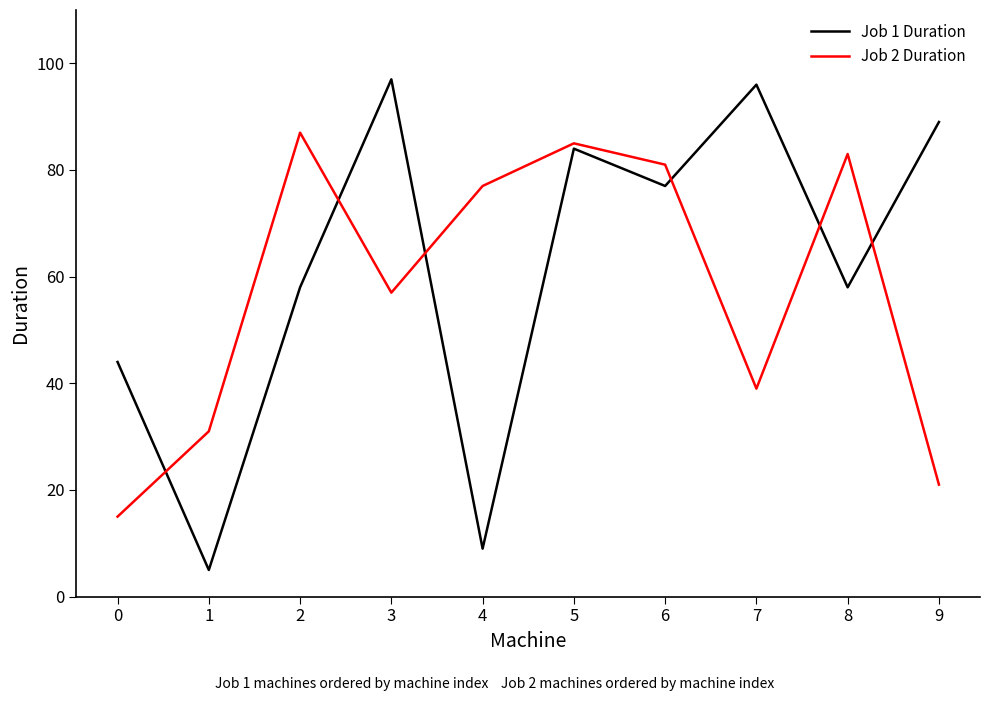

At which category does Job 2 Duration reach its first local valley?

3